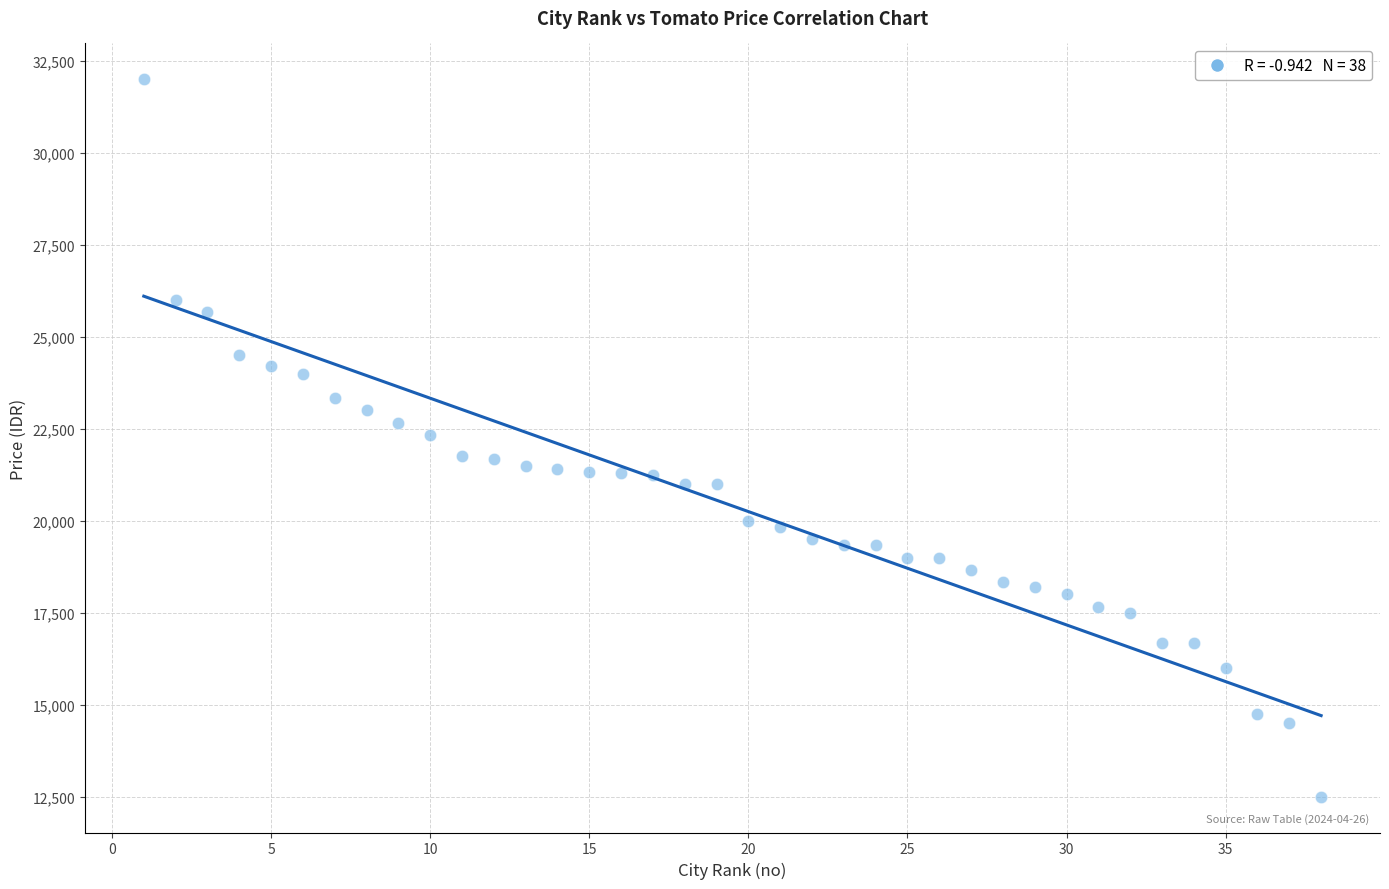

What is the range of Y values (max minus min)?

19500